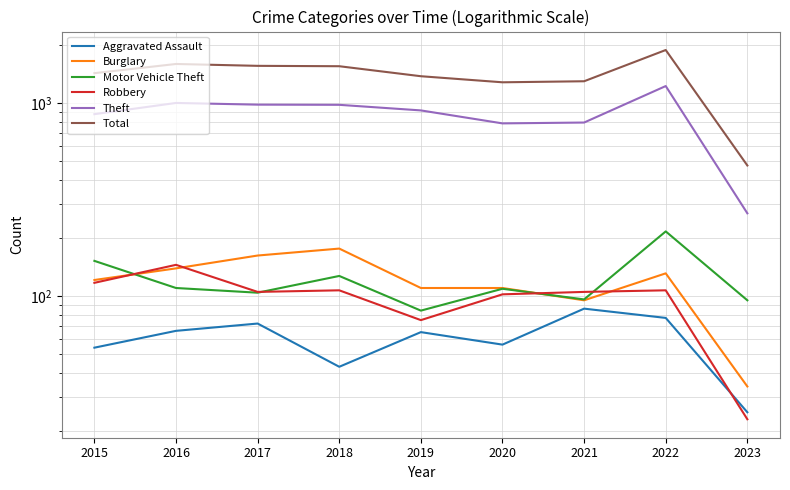

Which category has the lowest value across all series?

2023